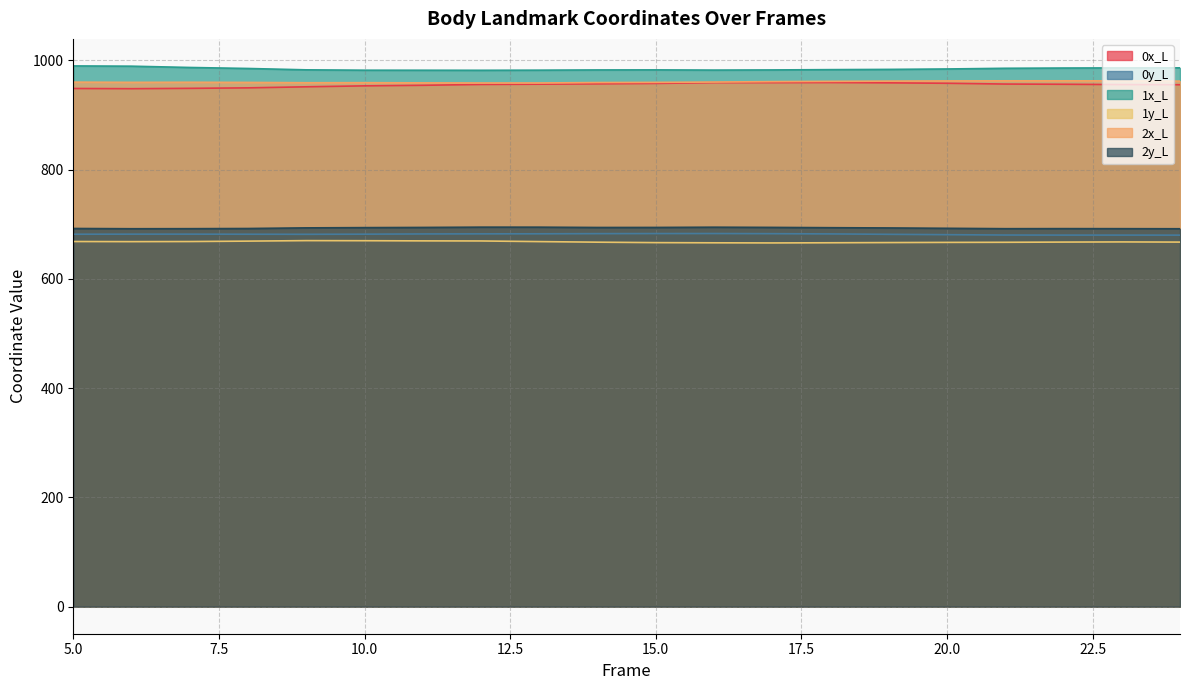

Does the chart display data point markers on the line(s)?

No